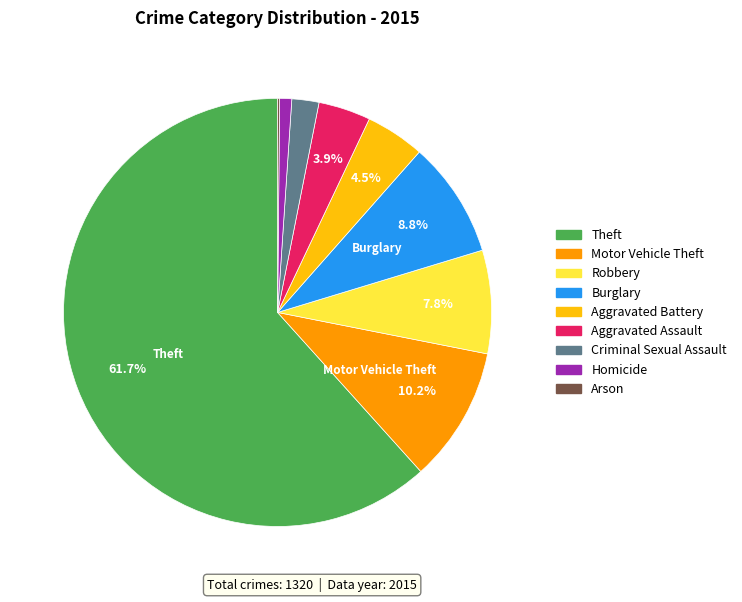

What is the largest slice in the pie chart?

Theft